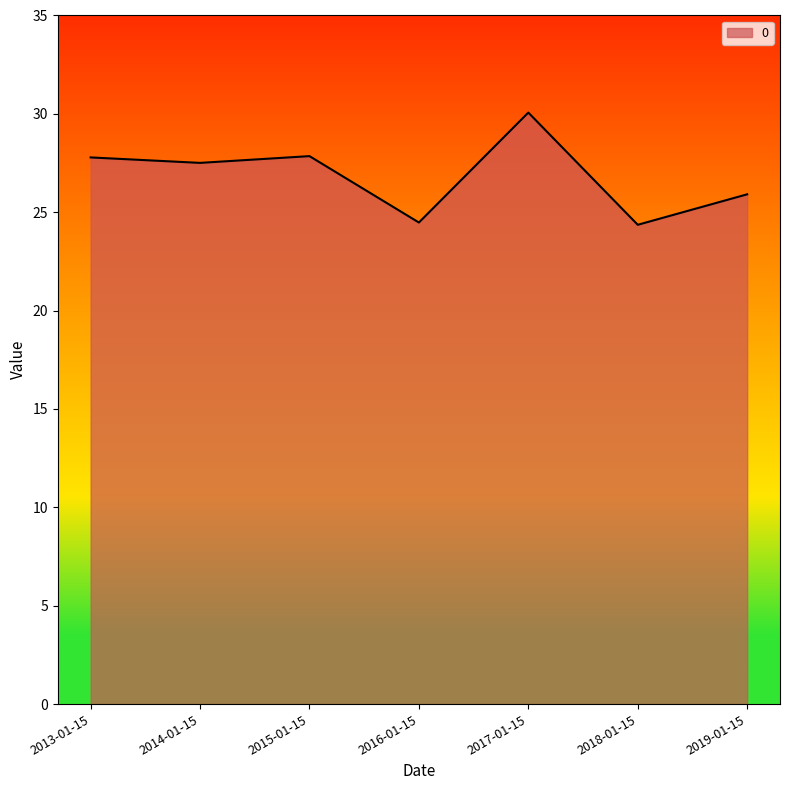

What position from the left is 2018-01-15?

6